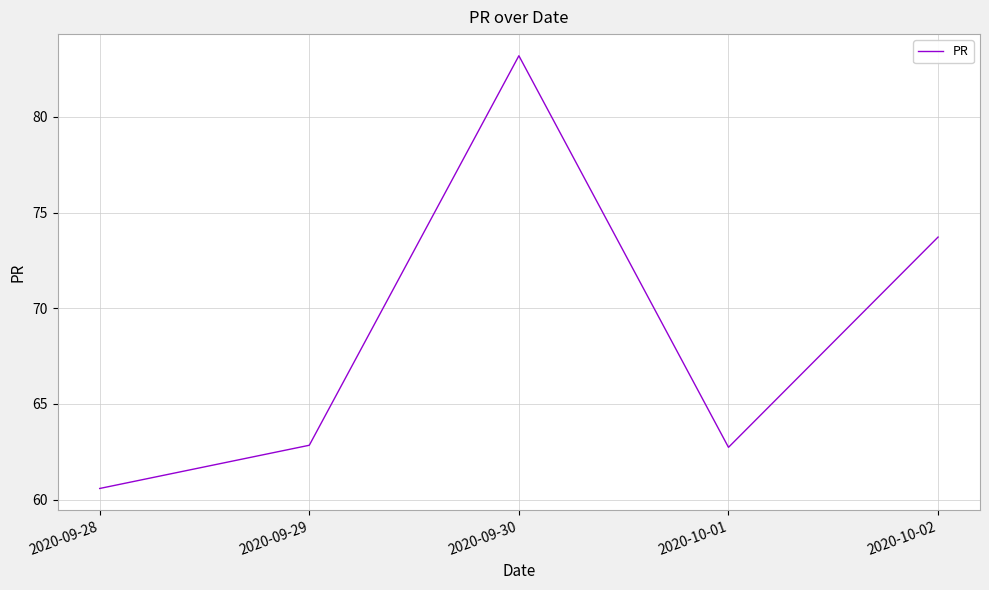

Reading left to right, extract all data points from this chart.

60.6	62.8	83.2	62.7	73.7